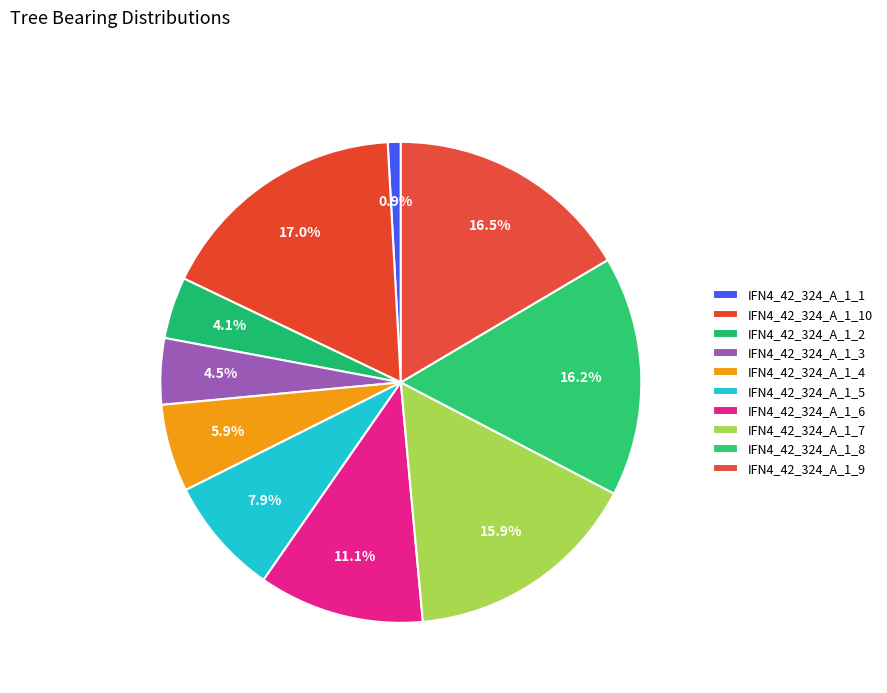

How many segments does this pie chart have?

10